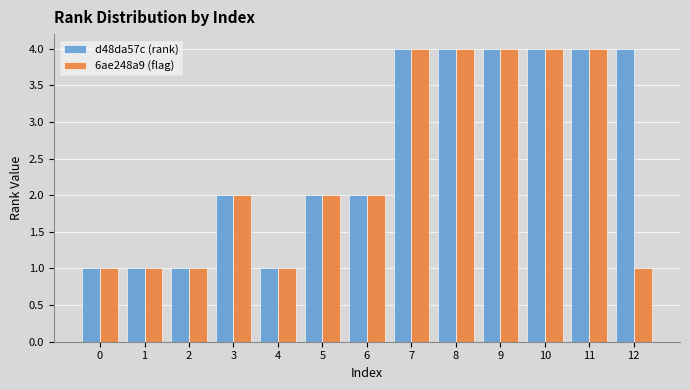

Reading left to right, list all the values displayed in this chart.

d48da57c (rank): 1	1	1	2	1	2	2	4	4	4	4	4	4
6ae248a9 (flag): 1	1	1	2	1	2	2	4	4	4	4	4	1